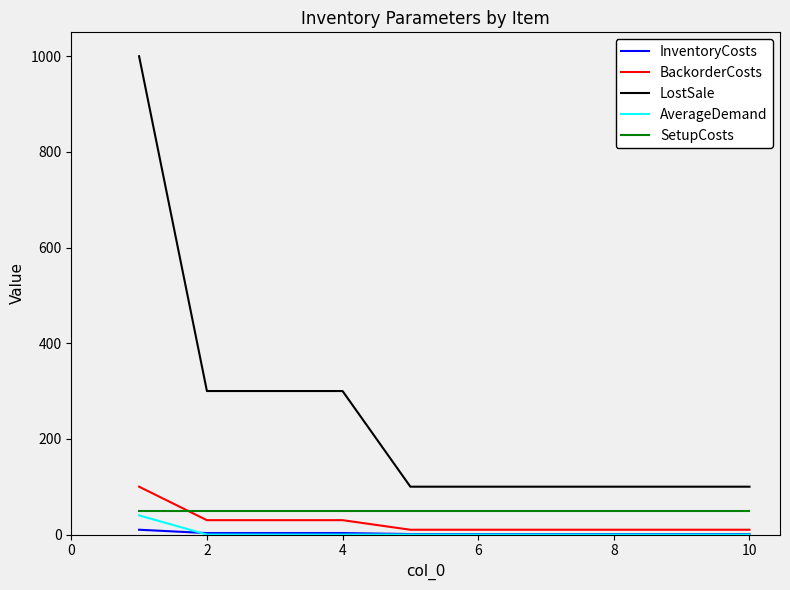

What is the difference between the maximum and minimum values in the AverageDemand series?

40